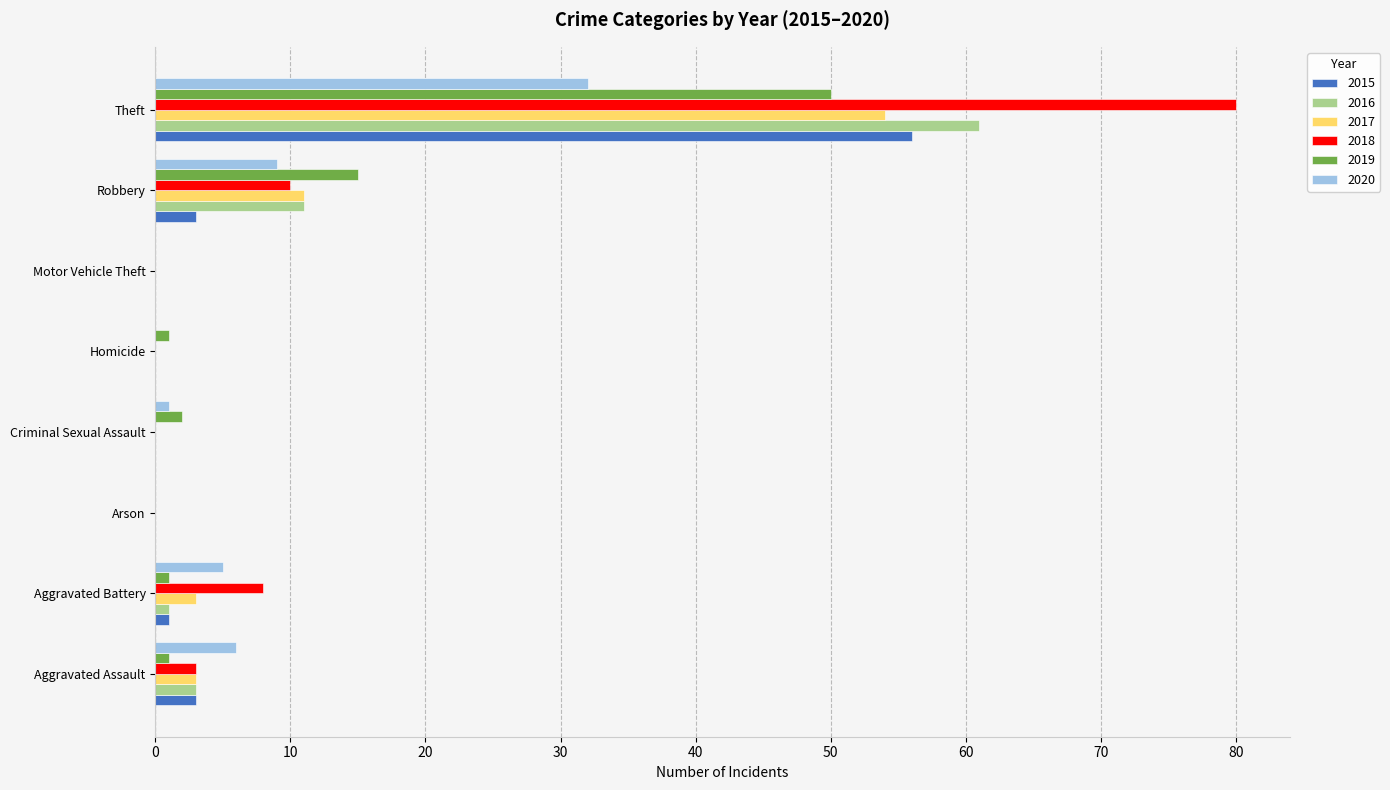

How many series are shown in this chart?

6